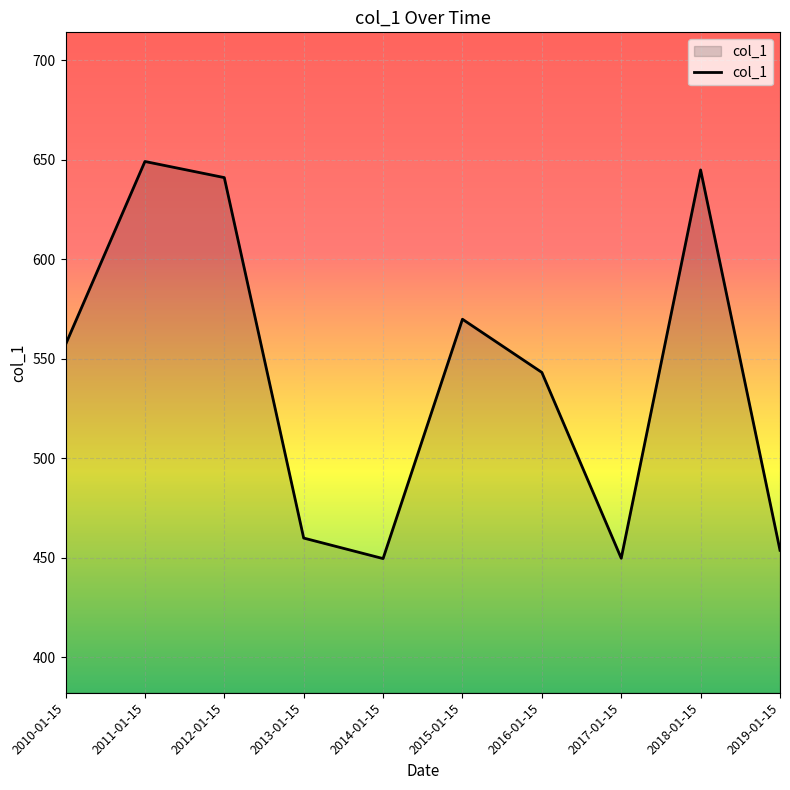

Between 2010-01-15 and 2015-01-15, which is larger?

2015-01-15